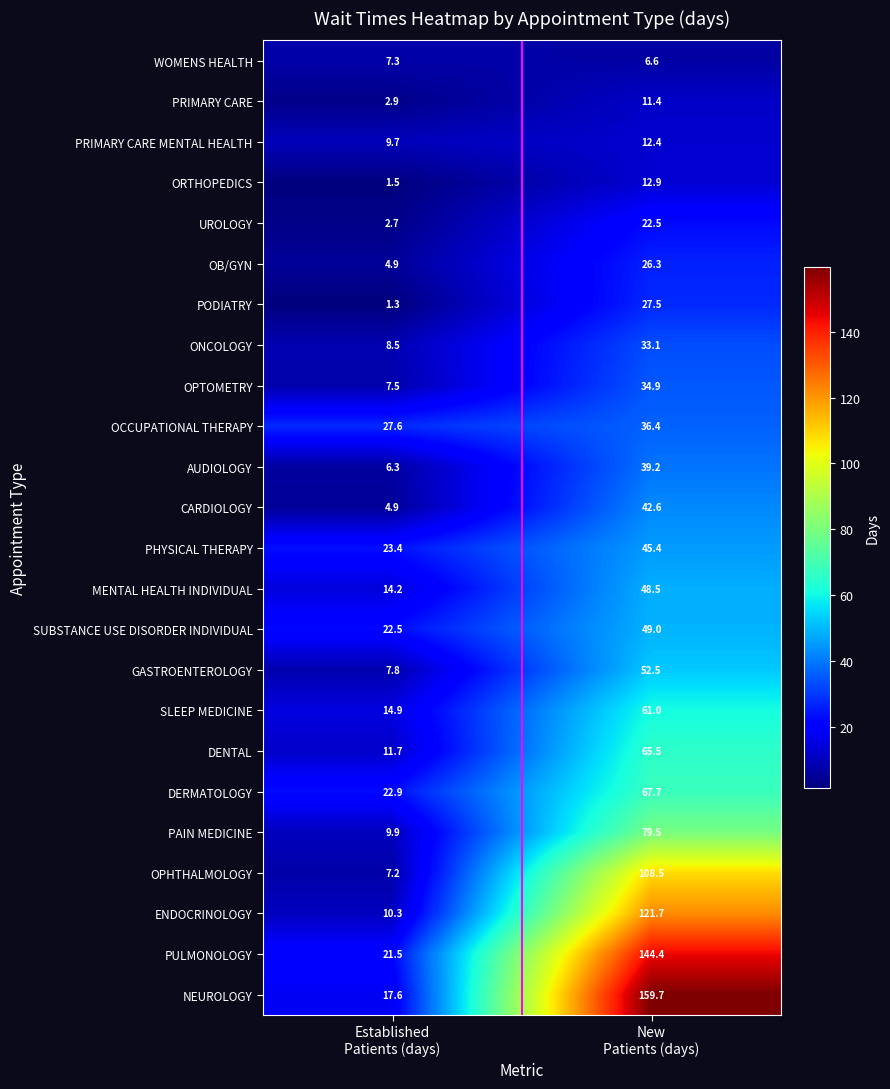

At New
Patients (days), list the series in order from largest to smallest.

NEUROLOGY, PULMONOLOGY, ENDOCRINOLOGY, OPHTHALMOLOGY, PAIN MEDICINE, DERMATOLOGY, DENTAL, SLEEP MEDICINE, GASTROENTEROLOGY, SUBSTANCE USE DISORDER INDIVIDUAL, MENTAL HEALTH INDIVIDUAL, PHYSICAL THERAPY, CARDIOLOGY, AUDIOLOGY, OCCUPATIONAL THERAPY, OPTOMETRY, ONCOLOGY, PODIATRY, OB/GYN, UROLOGY, ORTHOPEDICS, PRIMARY CARE MENTAL HEALTH, PRIMARY CARE, WOMENS HEALTH